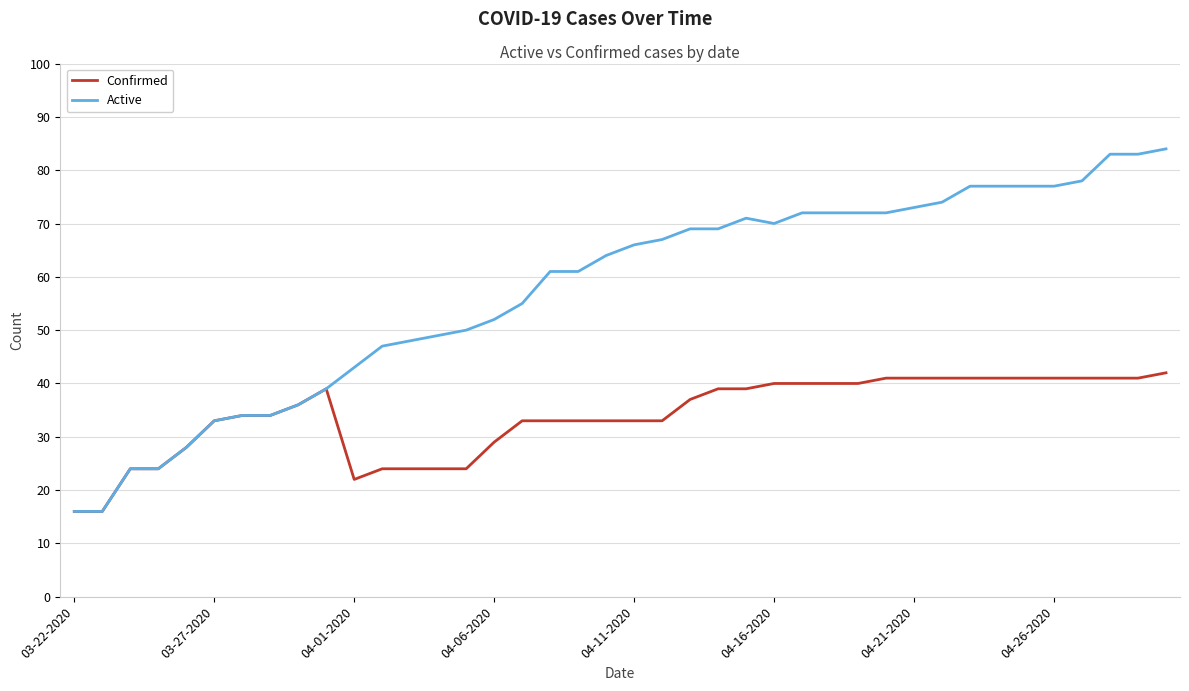

List the series in order of their overall mean, highest first.

Active, Confirmed